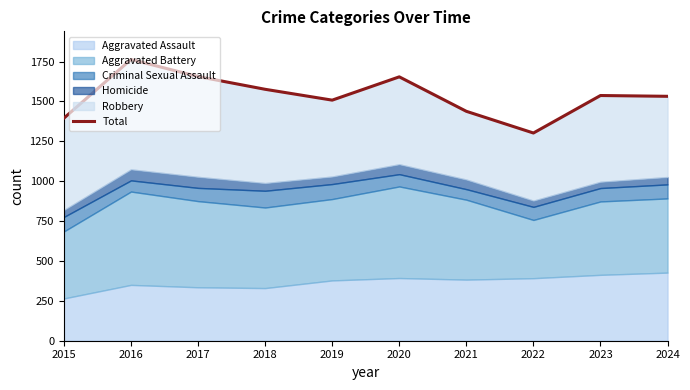

Reading right to left, extract all data points from this chart.

1532	1537	1302	1438	1654	1508	1576	1656	1763	1395